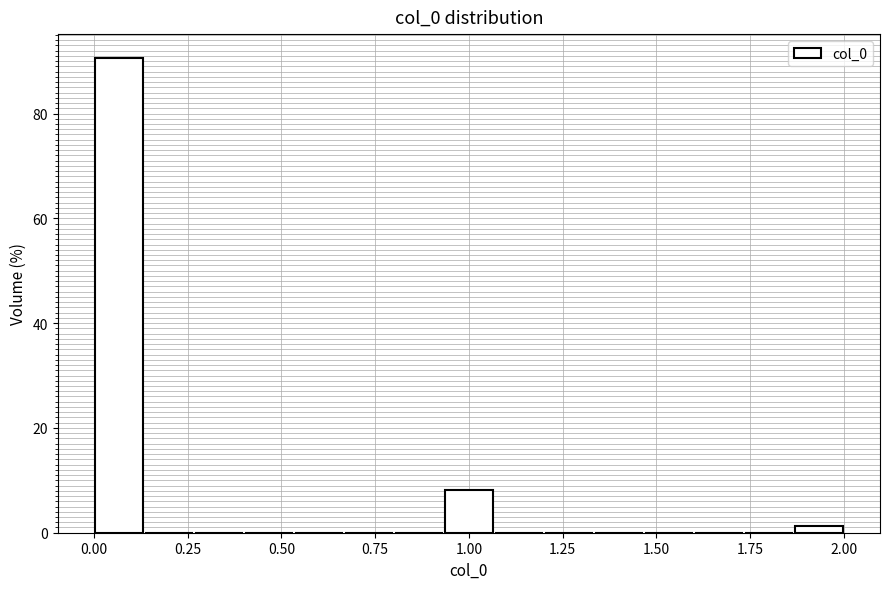

Read against the x-axis, roughly where is the centre of the tallest bar?

0.05